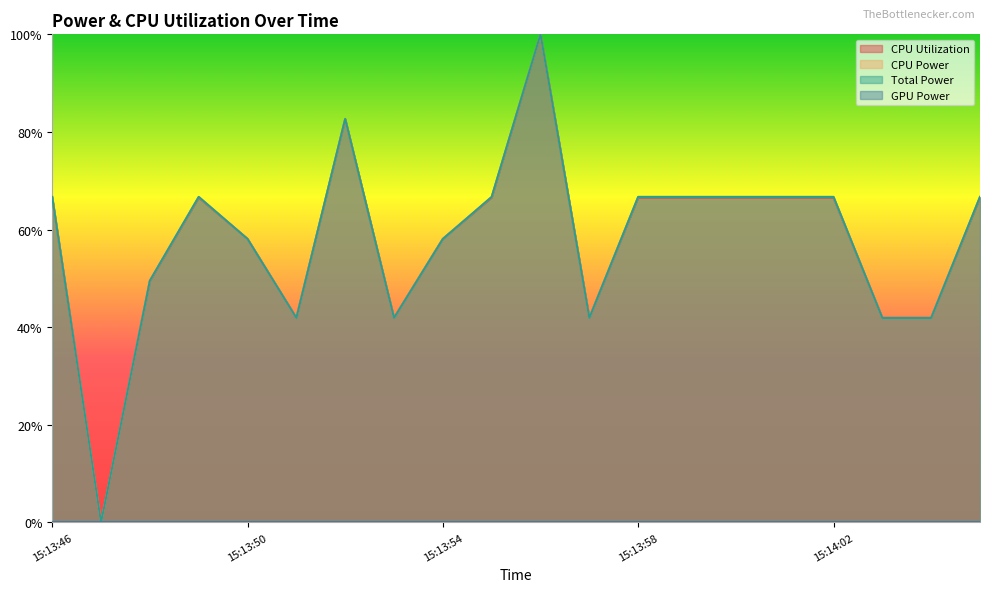

Does the chart display data point markers on the line(s)?

No